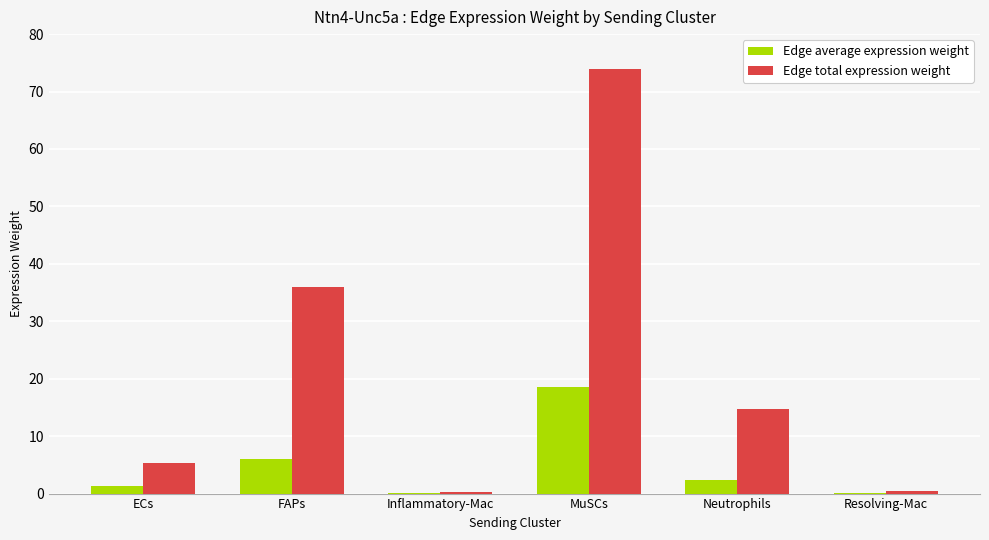

Count the number of categories in the chart.

6